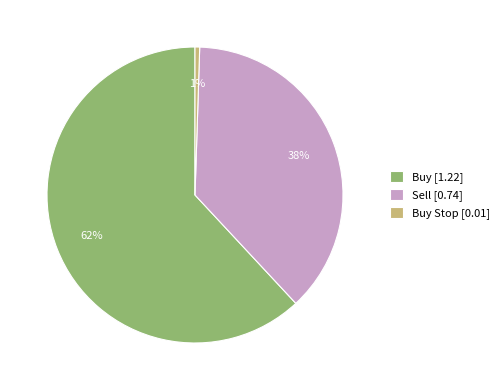

Which category accounts for the majority?

Buy [1.22]